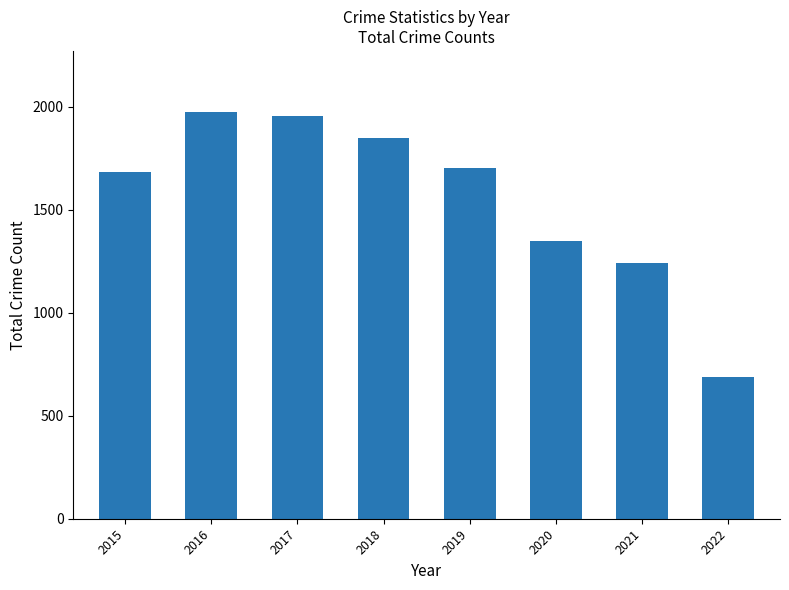

Read the value at 2016, to the nearest 50.

2000